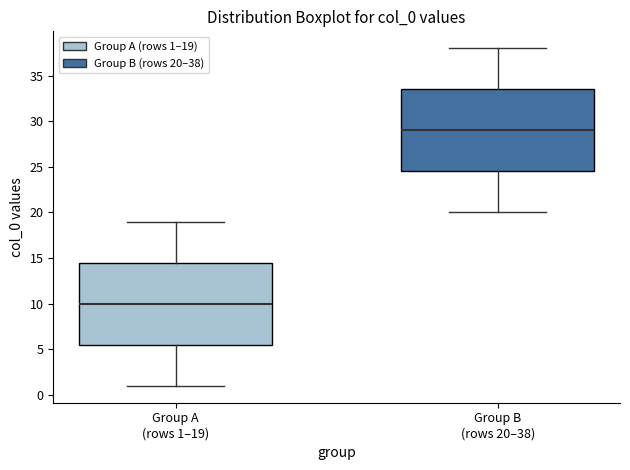

Which box's median line is the highest?

Group B (rows 20–38)